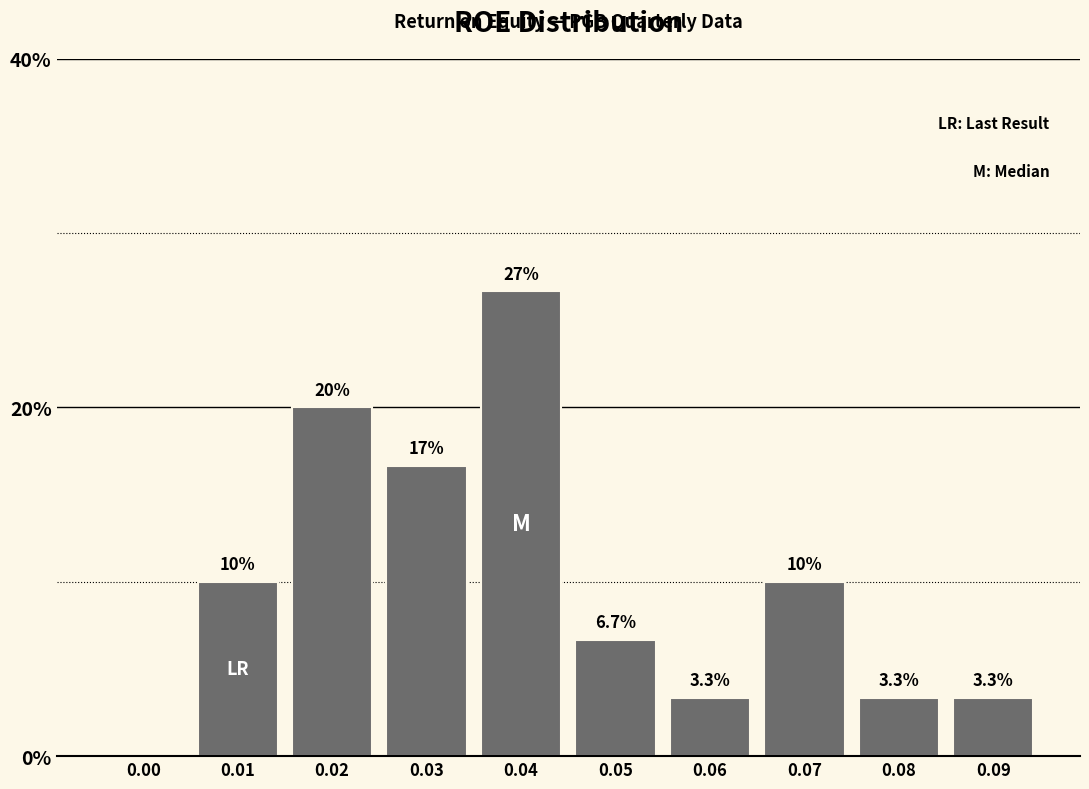

Reading right to left, extract all data points from this chart.

0.09=3.3	0.08=3.3	0.07=10.0	0.06=3.3	0.05=6.7	0.04=26.7	0.03=16.7	0.02=20.0	0.01=10.0	0.00=0.0